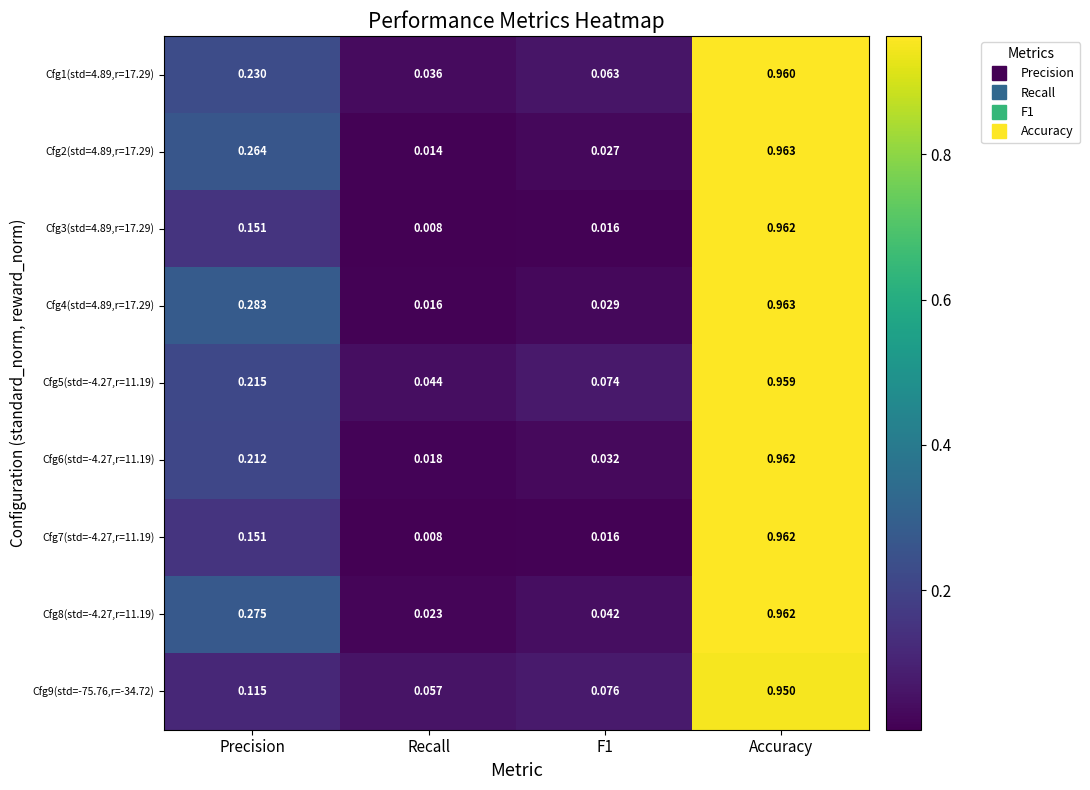

Where is Cfg7(std=-4.27,r=11.19) nearest to the value 0?

Recall